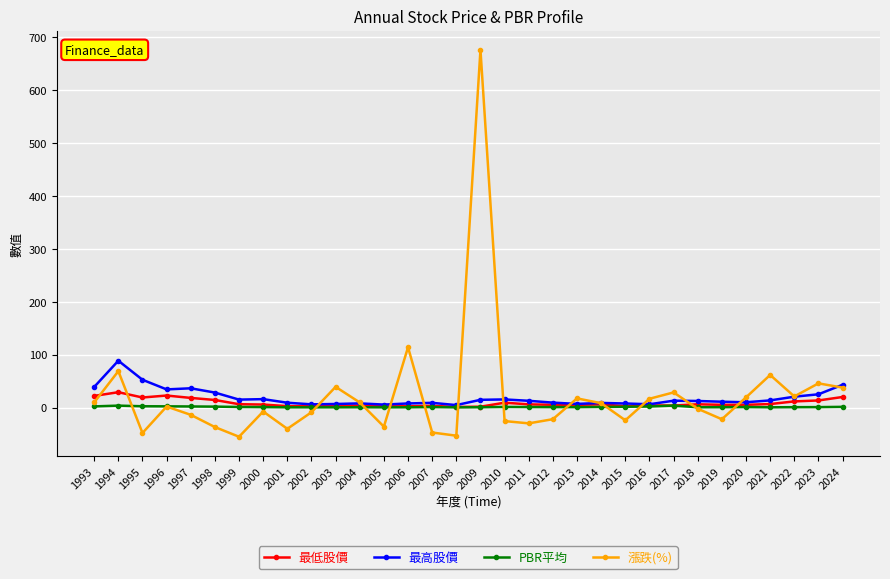

True or false: 漲跌(%) has a value of -36.1 at 2005.

True